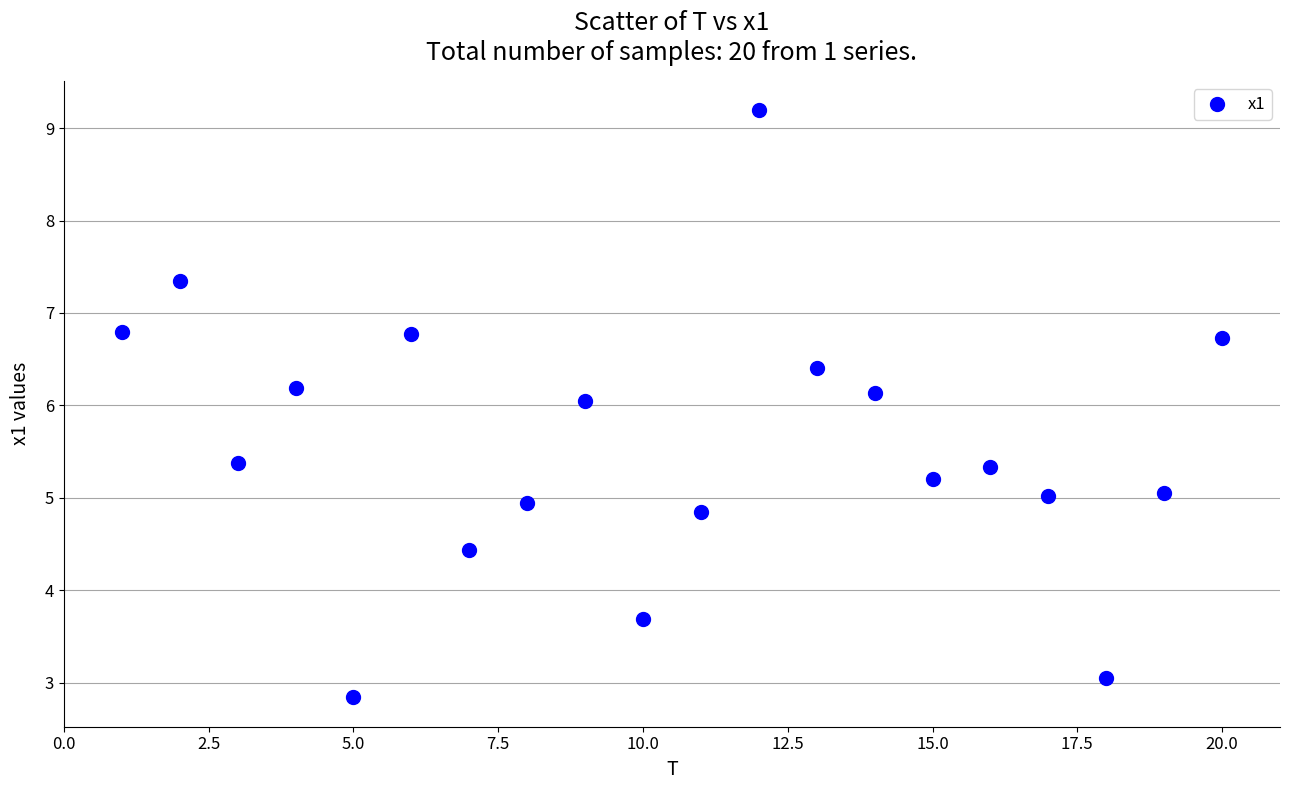

What is the range of X values (max minus min)?

19.0